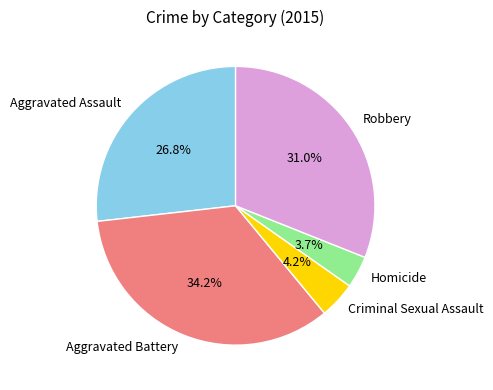

Does Aggravated Assault represent more than half of the total?

No